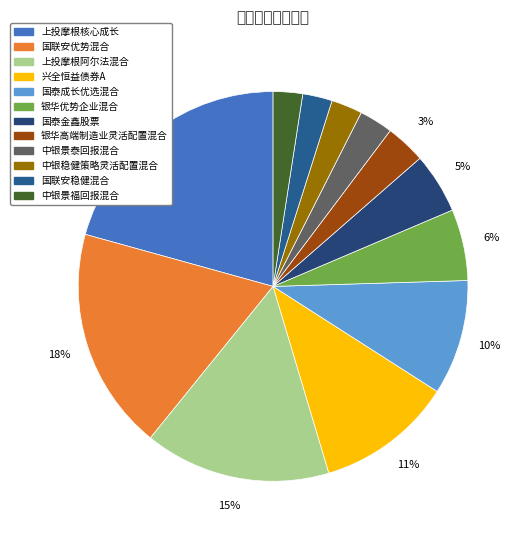

Rank the categories by value from highest to lowest.

上投摩根核心成长, 国联安优势混合, 上投摩根阿尔法混合, 兴全恒益债券A, 国泰成长优选混合, 银华优势企业混合, 国泰金鑫股票, 银华高端制造业灵活配置混合, 中银景泰回报混合, 中银稳健策略灵活配置混合, 国联安稳健混合, 中银景福回报混合